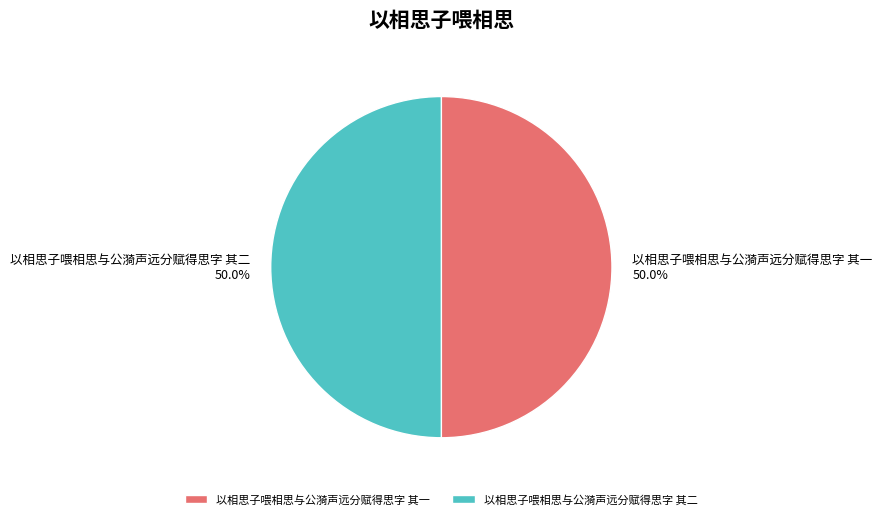

What is the total percentage of 以相思子喂相思与公漪声远分赋得思字 其一 and 以相思子喂相思与公漪声远分赋得思字 其二?

100.0%